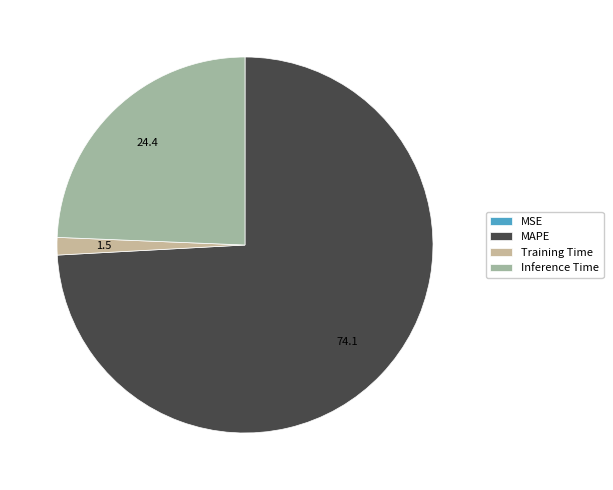

Is the sum of Inference Time and MAPE greater than half?

Yes